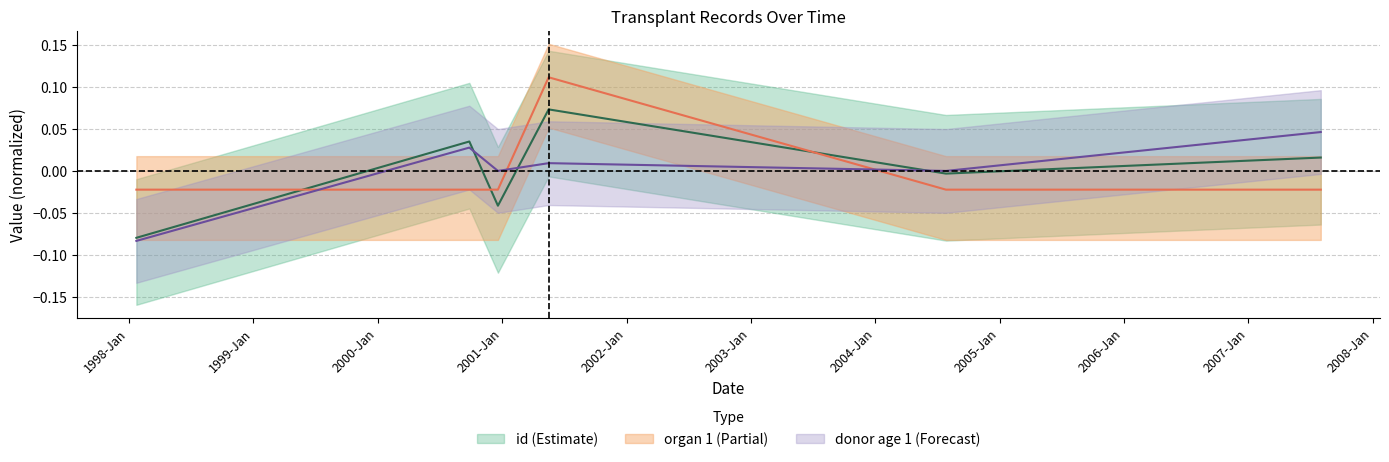

How many data points does each series have?

6